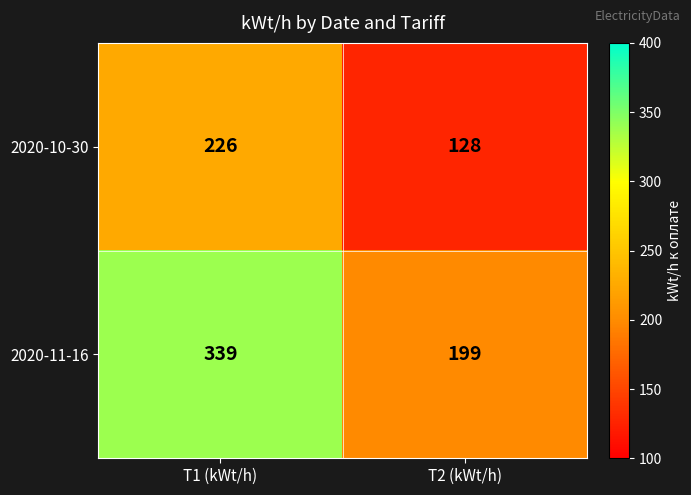

Count the number of data series in this chart.

2